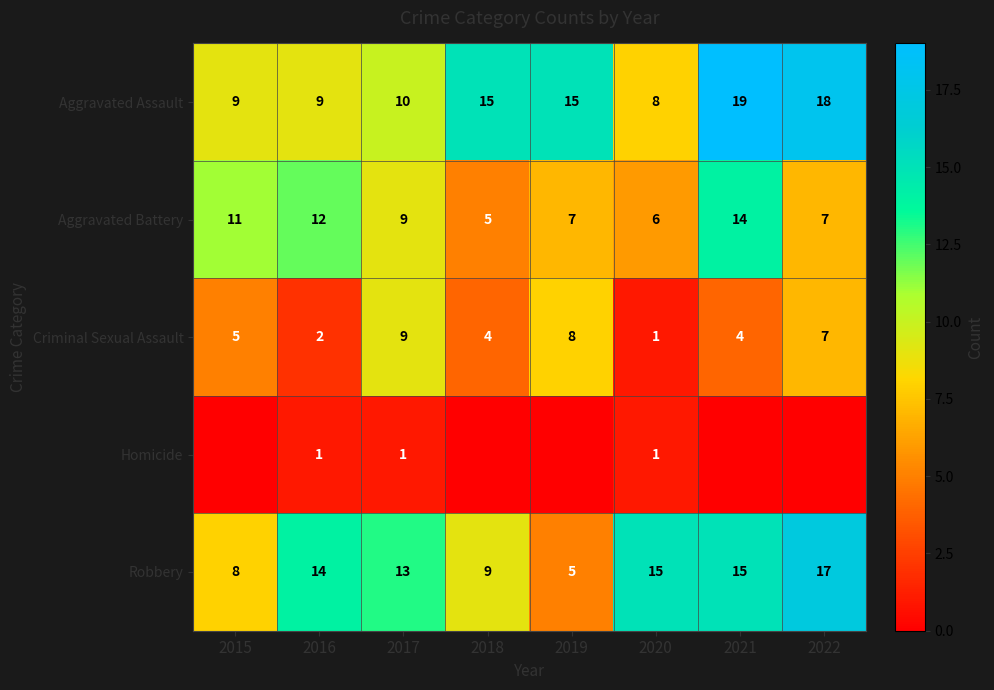

Which label corresponds to the largest value in the chart?

2021